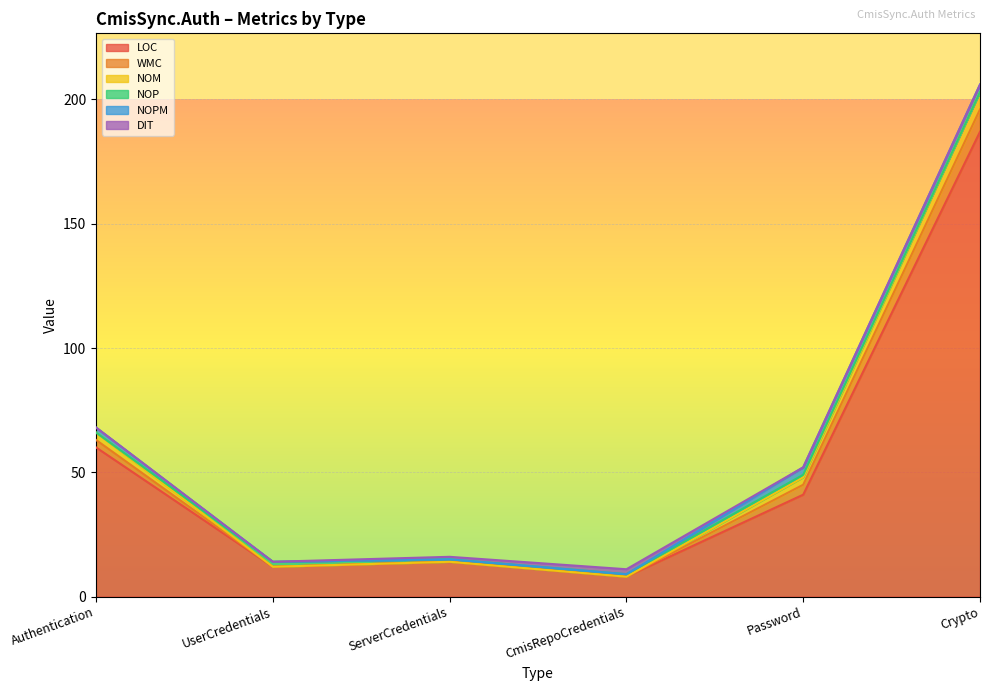

How many data points in LOC are less than 41?

3